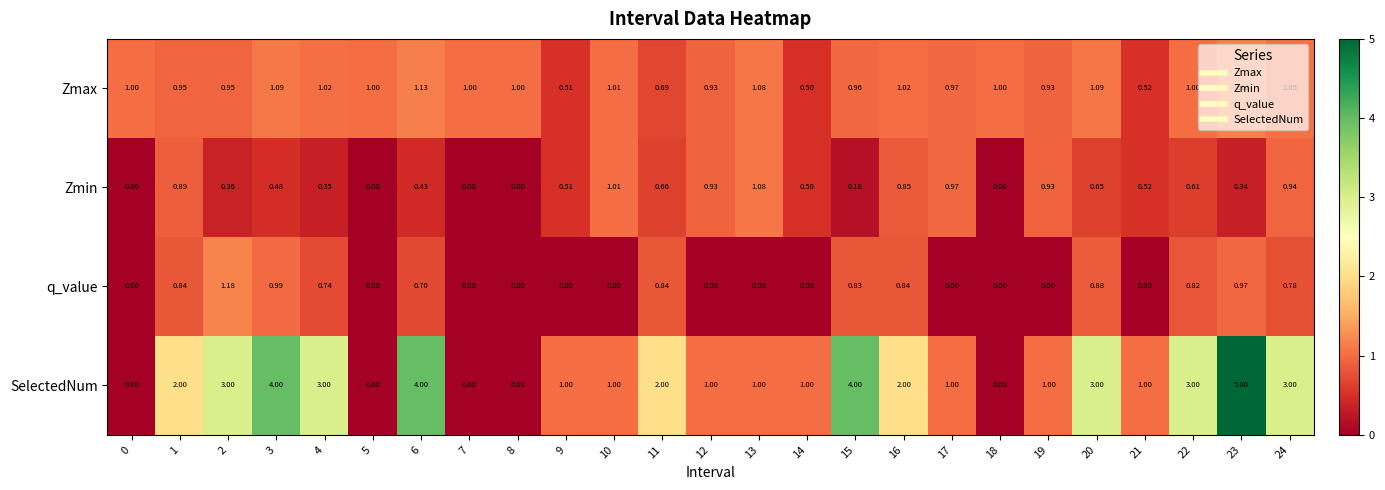

Which series has the largest total across all categories?

SelectedNum